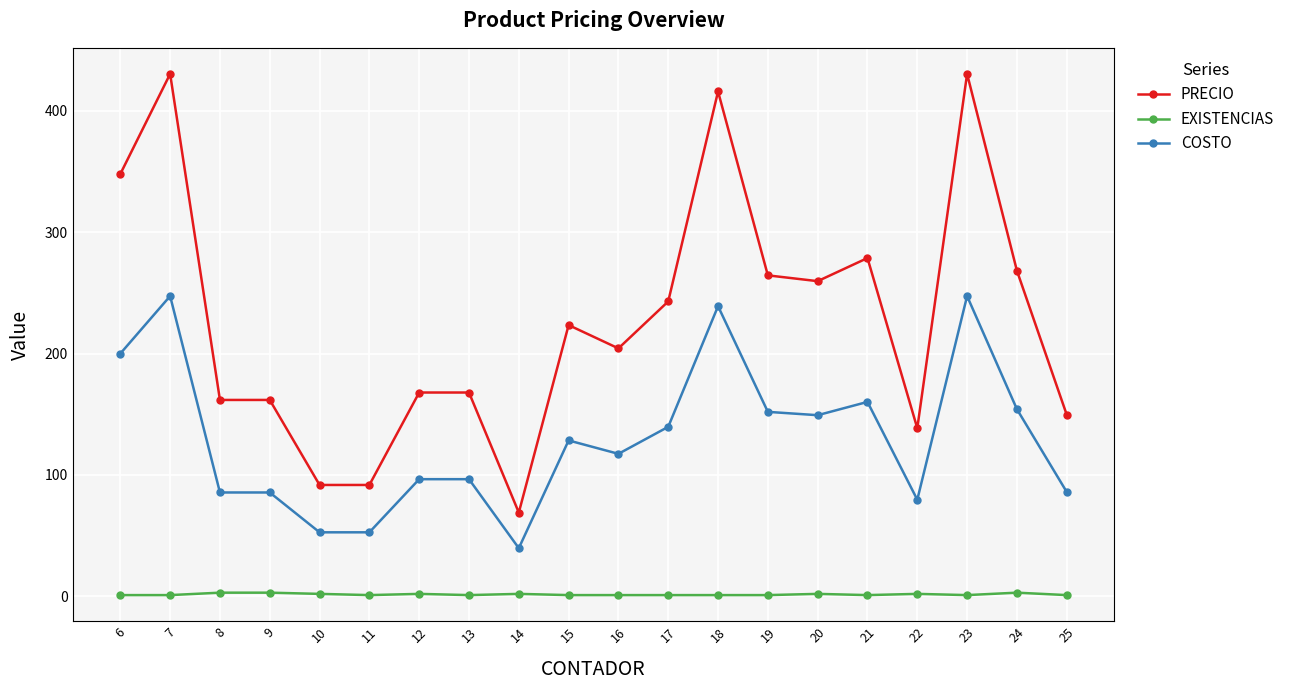

Which series has the largest range (max minus min)?

PRECIO